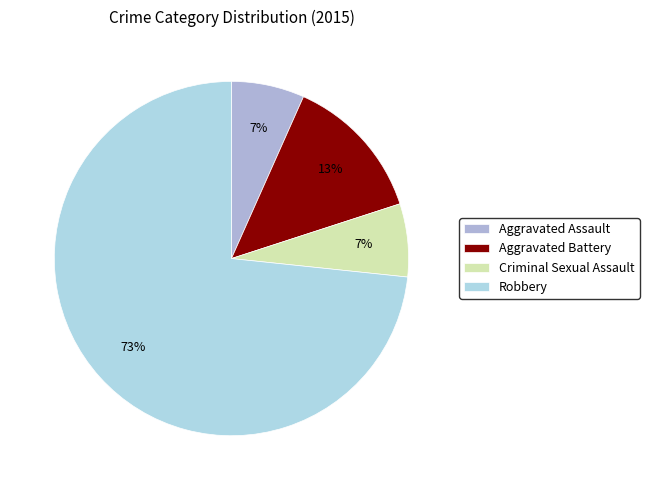

To the nearest percent, what portion does Aggravated Battery represent?

13%